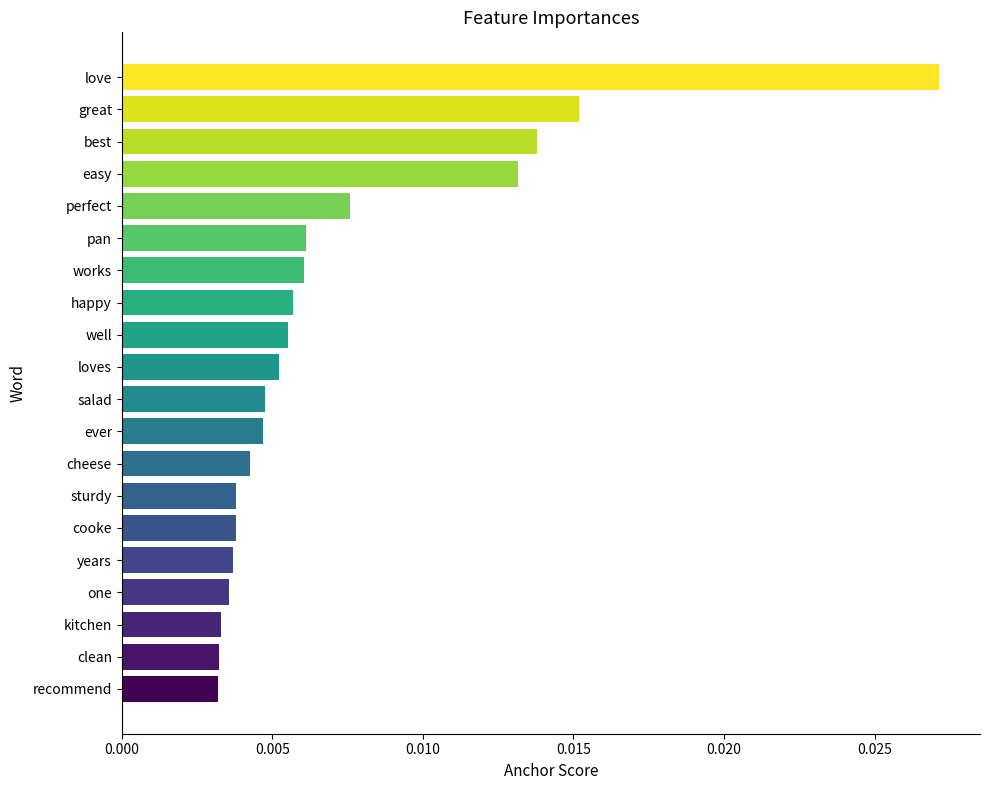

Between years and pan, which is larger?

pan